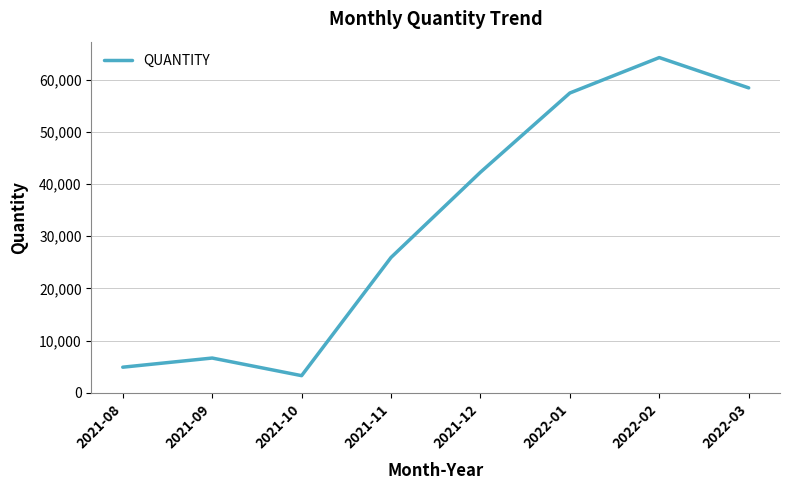

At which label is the value closest to 33760?

2021-11